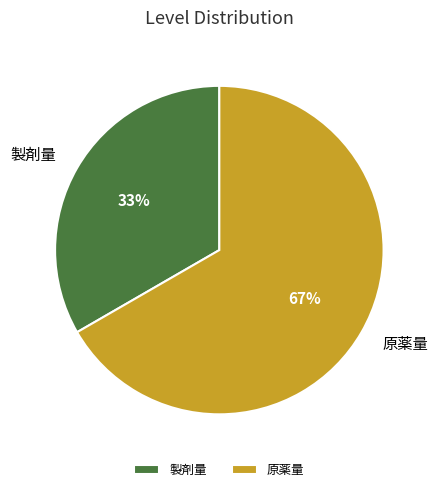

Is there any slice that represents more than half of the pie?

Yes